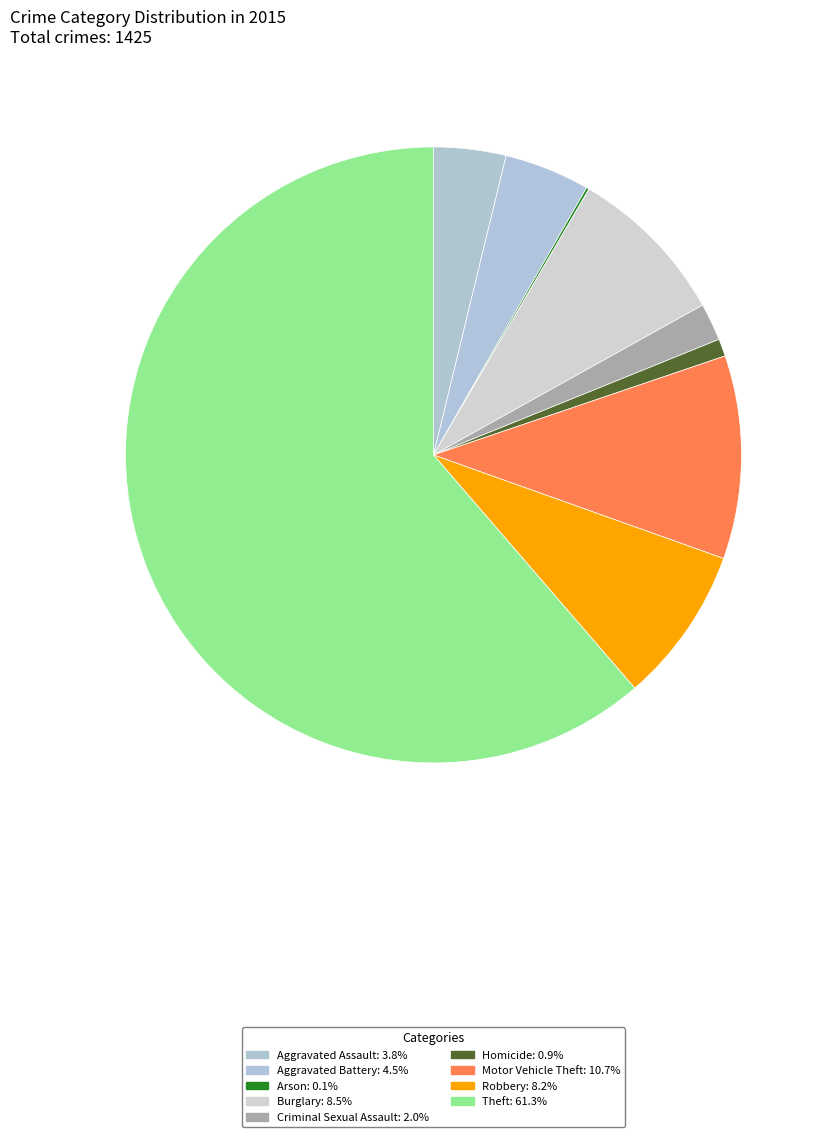

Which category has the smallest portion of the pie?

Arson